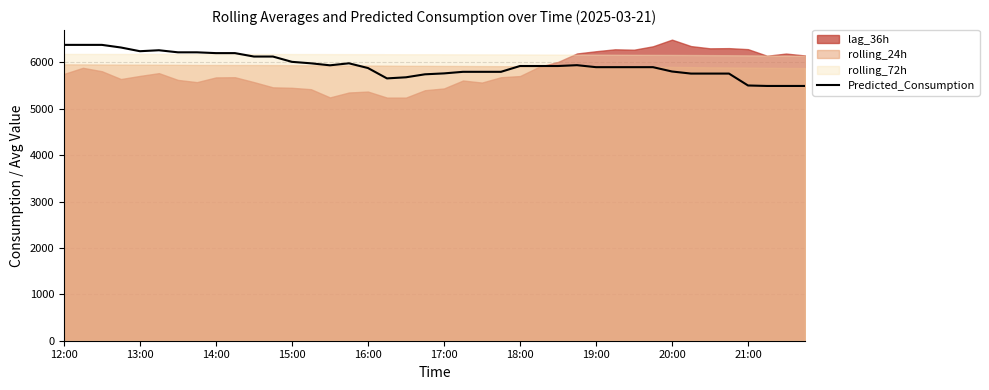

What position from the left is 30?

31